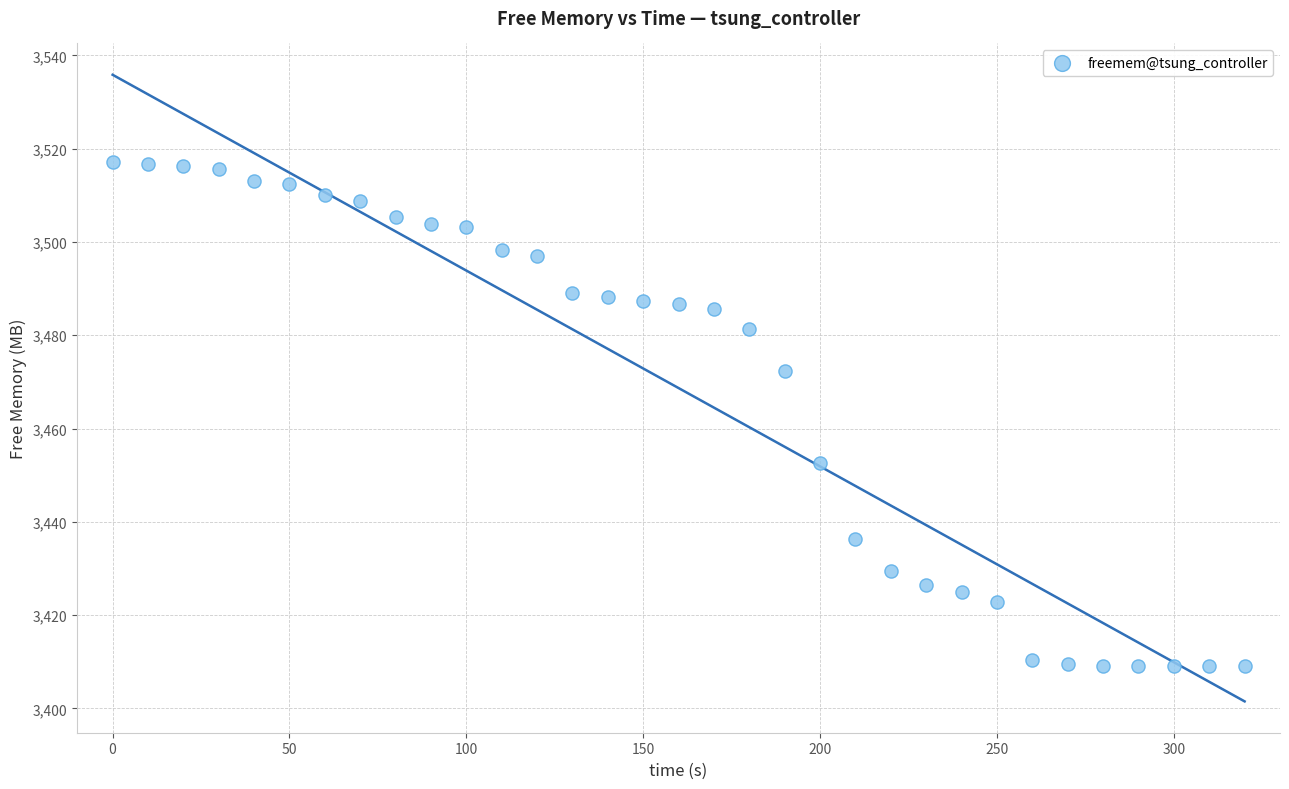

What is the range of X values (max minus min)?

320.0